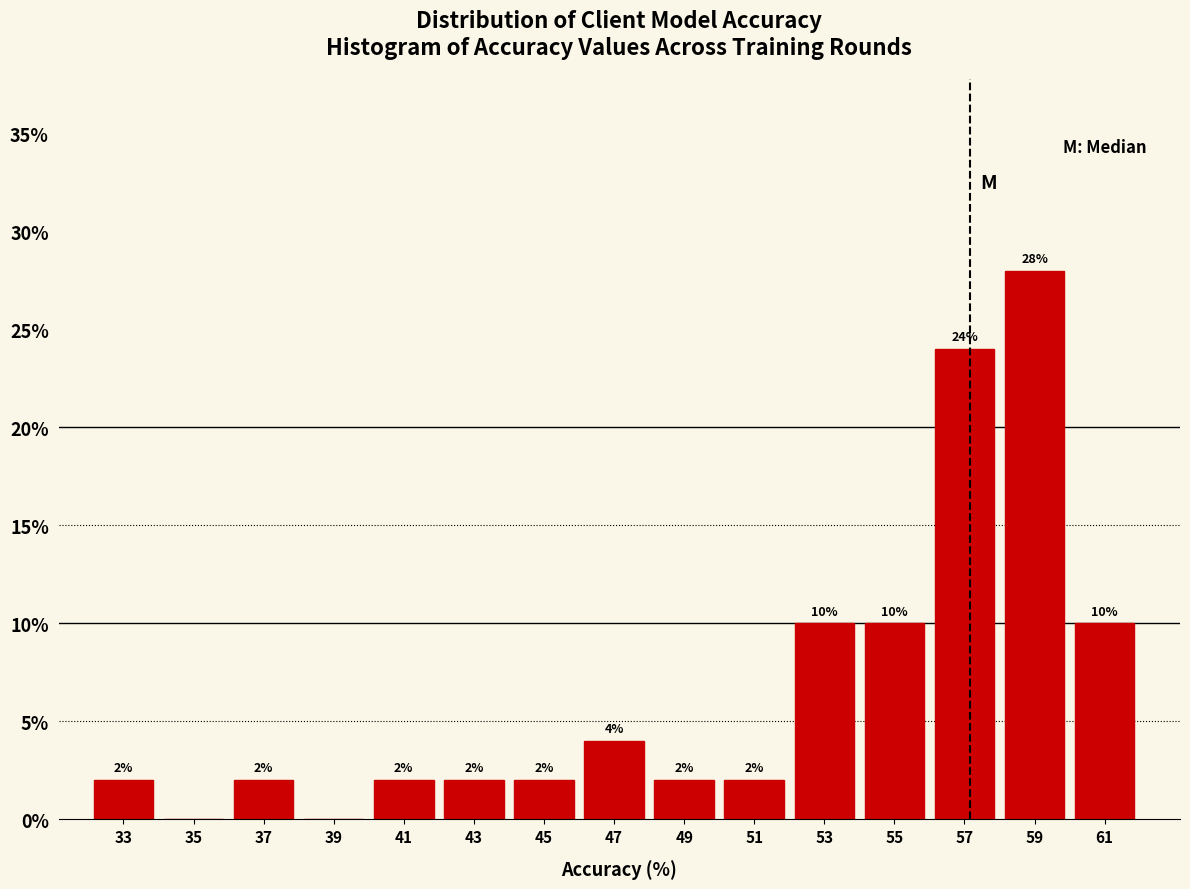

Reading left to right, transcribe all the data shown in this chart.

33=2.0	35=0.0	37=2.0	39=0.0	41=2.0	43=2.0	45=2.0	47=4.0	49=2.0	51=2.0	53=10.0	55=10.0	57=24.0	59=28.0	61=10.0